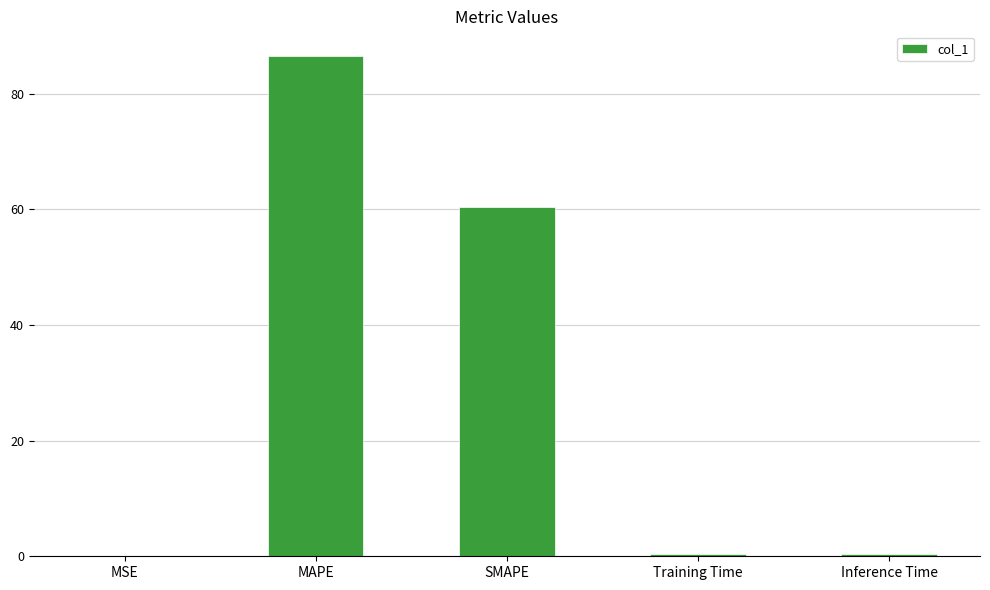

Which label corresponds to the largest value in the chart?

MAPE